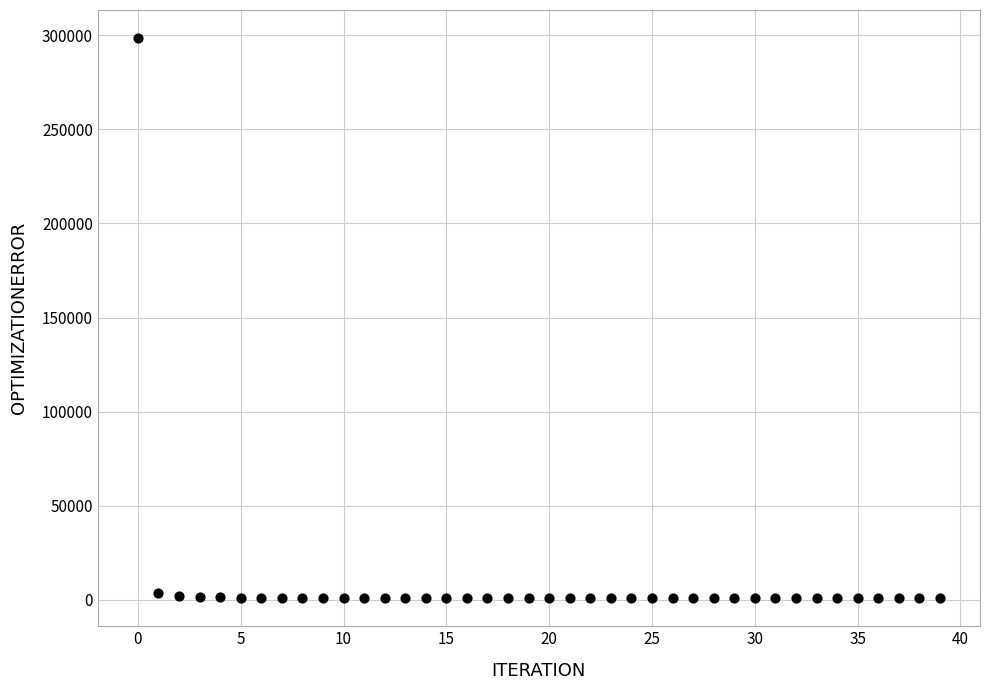

What is the range of Y values (max minus min)?

297754.6